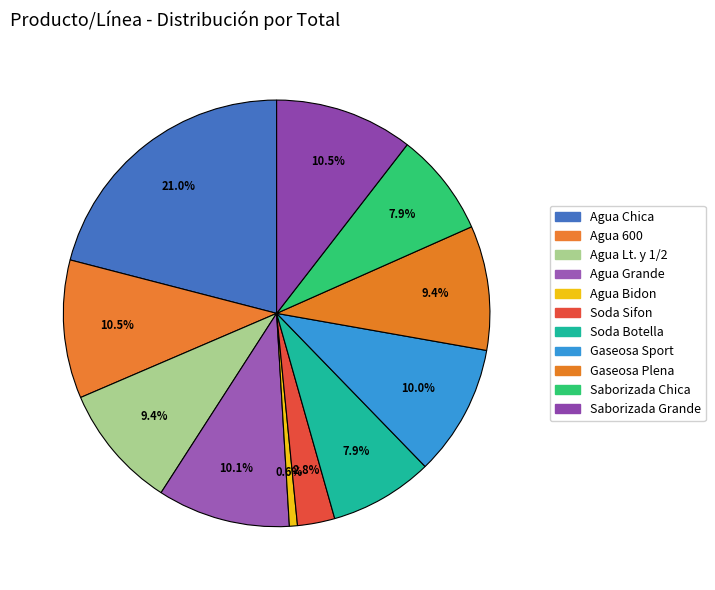

What percentage is the Gaseosa Plena slice, to the nearest percent?

9%